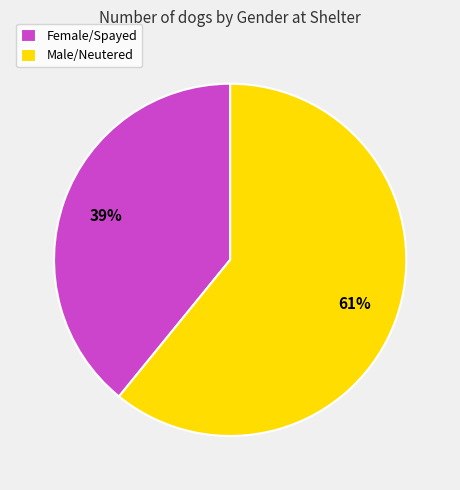

The Female/Spayed slice represents 39% of the pie. True or false?

True